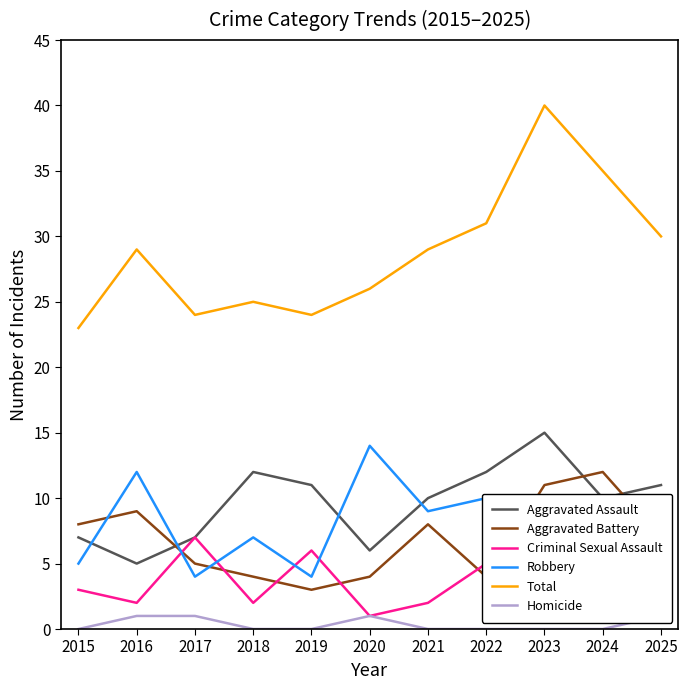

At which category is the sum across all series the highest?

2023